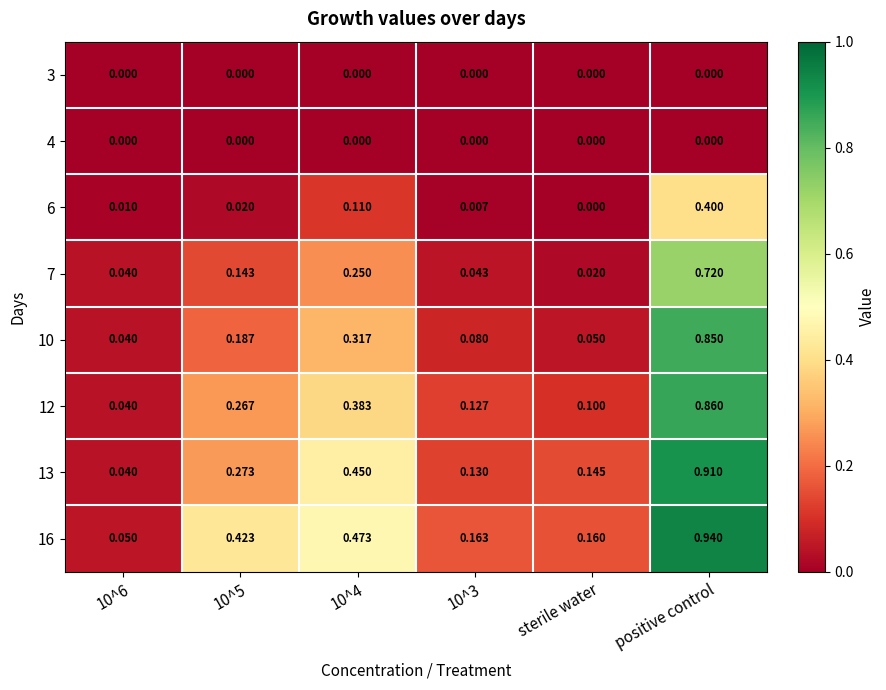

Which category has the highest value in the 13 series?

positive control